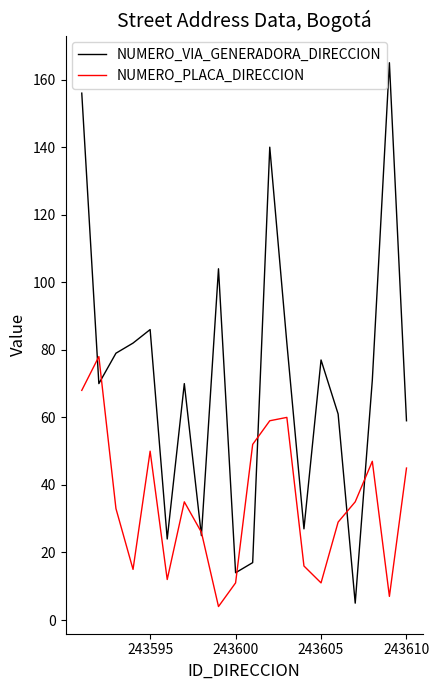

What is the smallest value displayed?

4